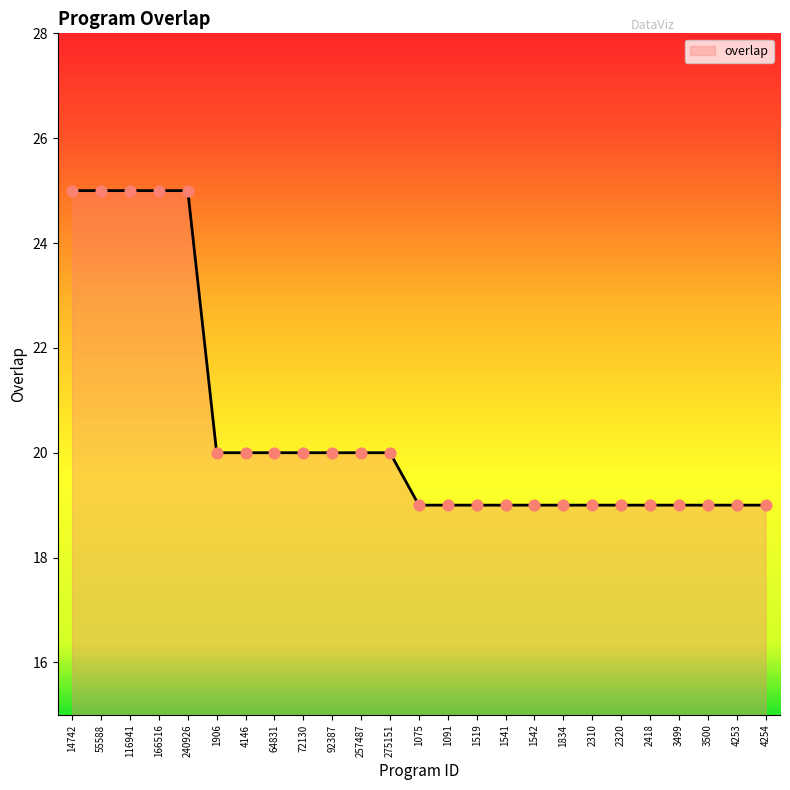

Which has a higher value, 55588 or 2418?

55588